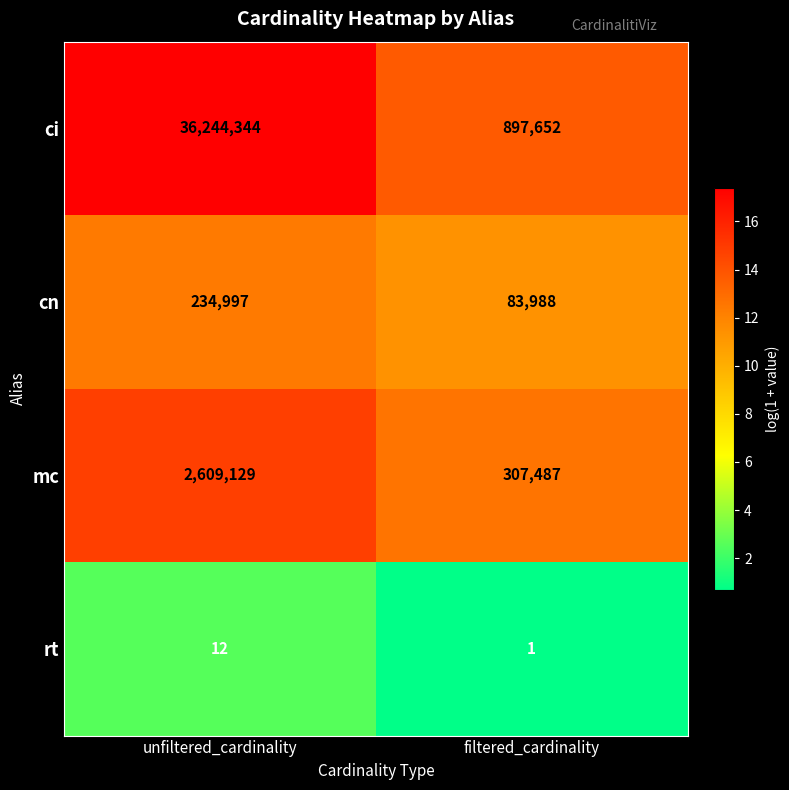

Rank the categories by ci value from lowest to highest.

filtered_cardinality, unfiltered_cardinality